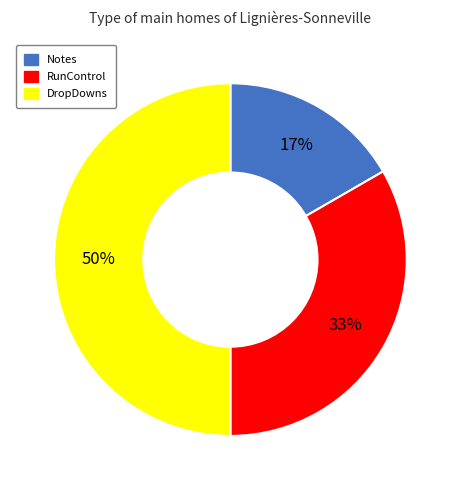

How many slices are in this pie chart?

3